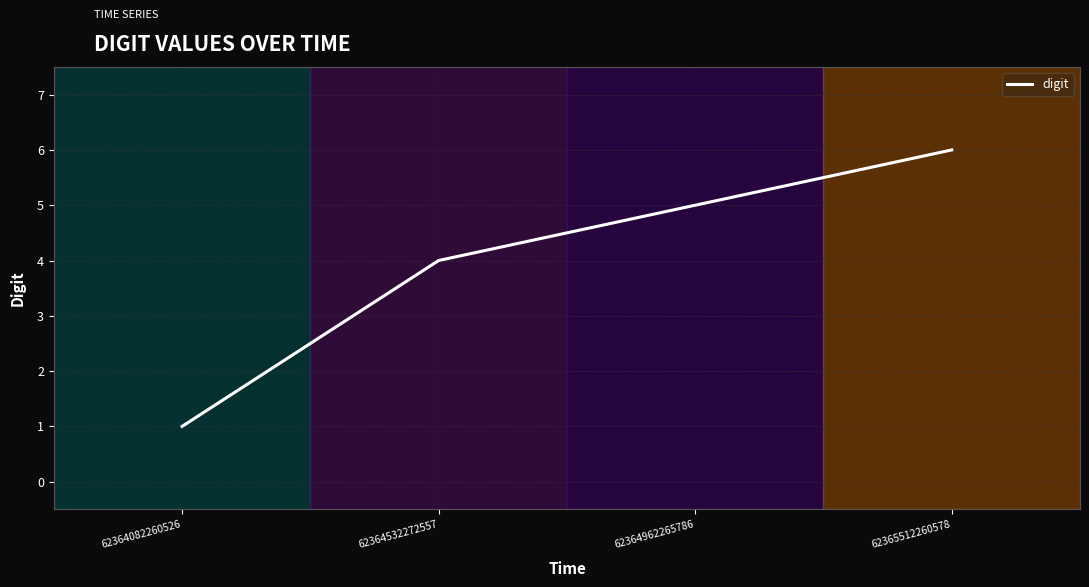

Rank the categories by value from highest to lowest.

62365512260578, 62364962265786, 62364532272557, 62364082260526